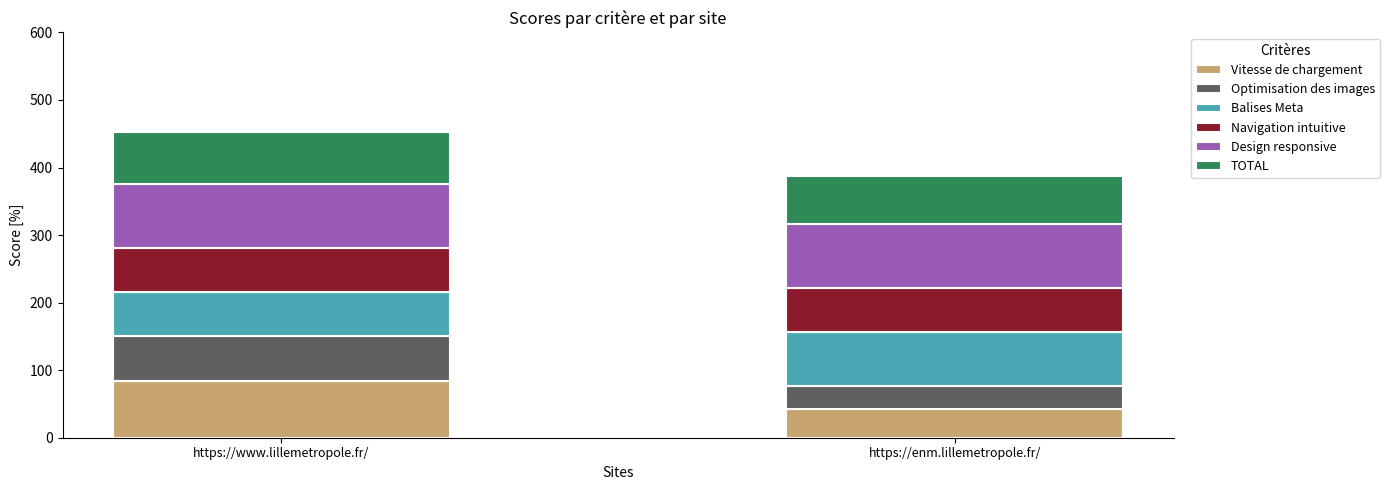

How many bars are there in total?

2